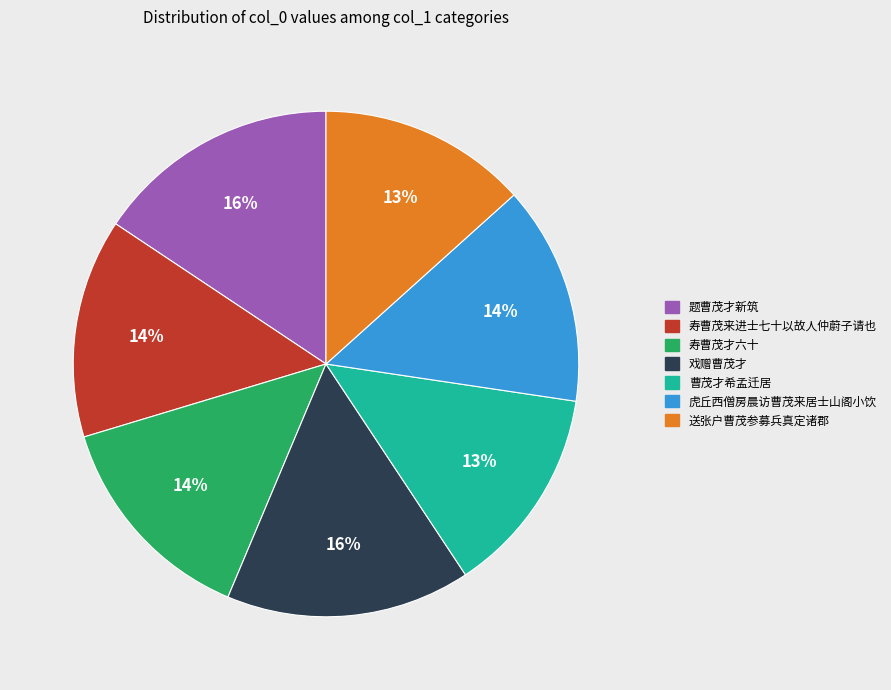

Between 戏赠曹茂才 and 送张户曹茂参募兵真定诸郡, which is larger?

戏赠曹茂才